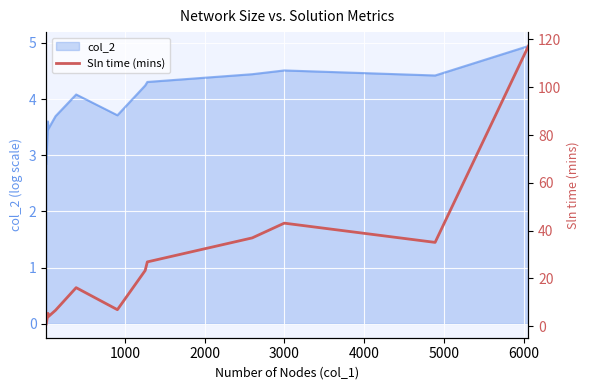

What is the minimum value for col_2?

2.8